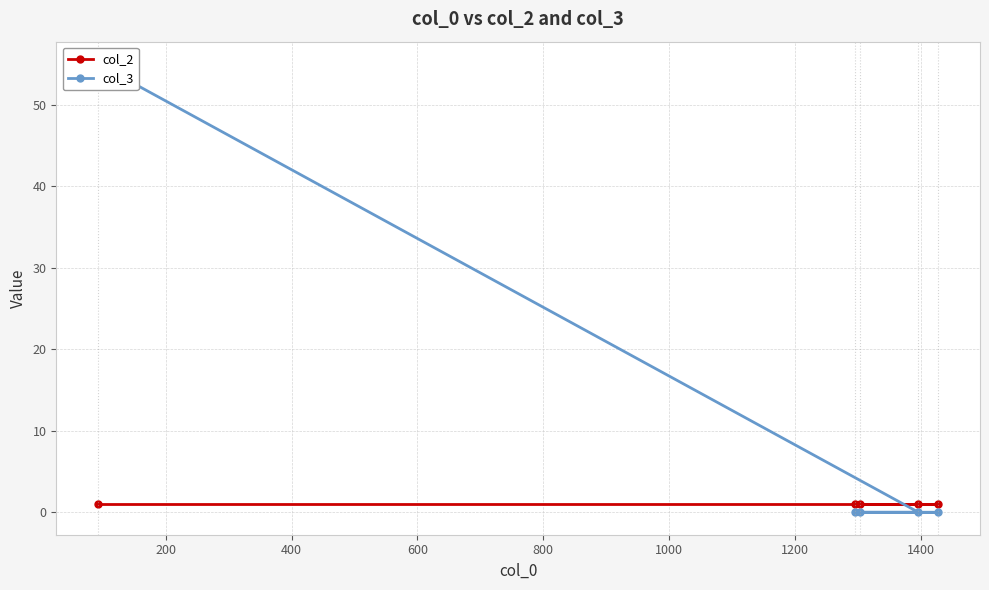

True or false: col_2 has more than 2 points higher than both neighbors.

False